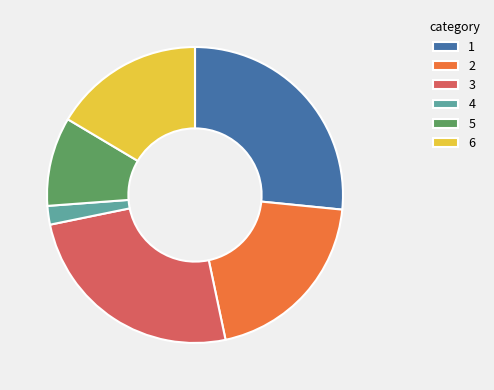

True or false: 5 accounts for 18% of the total.

False